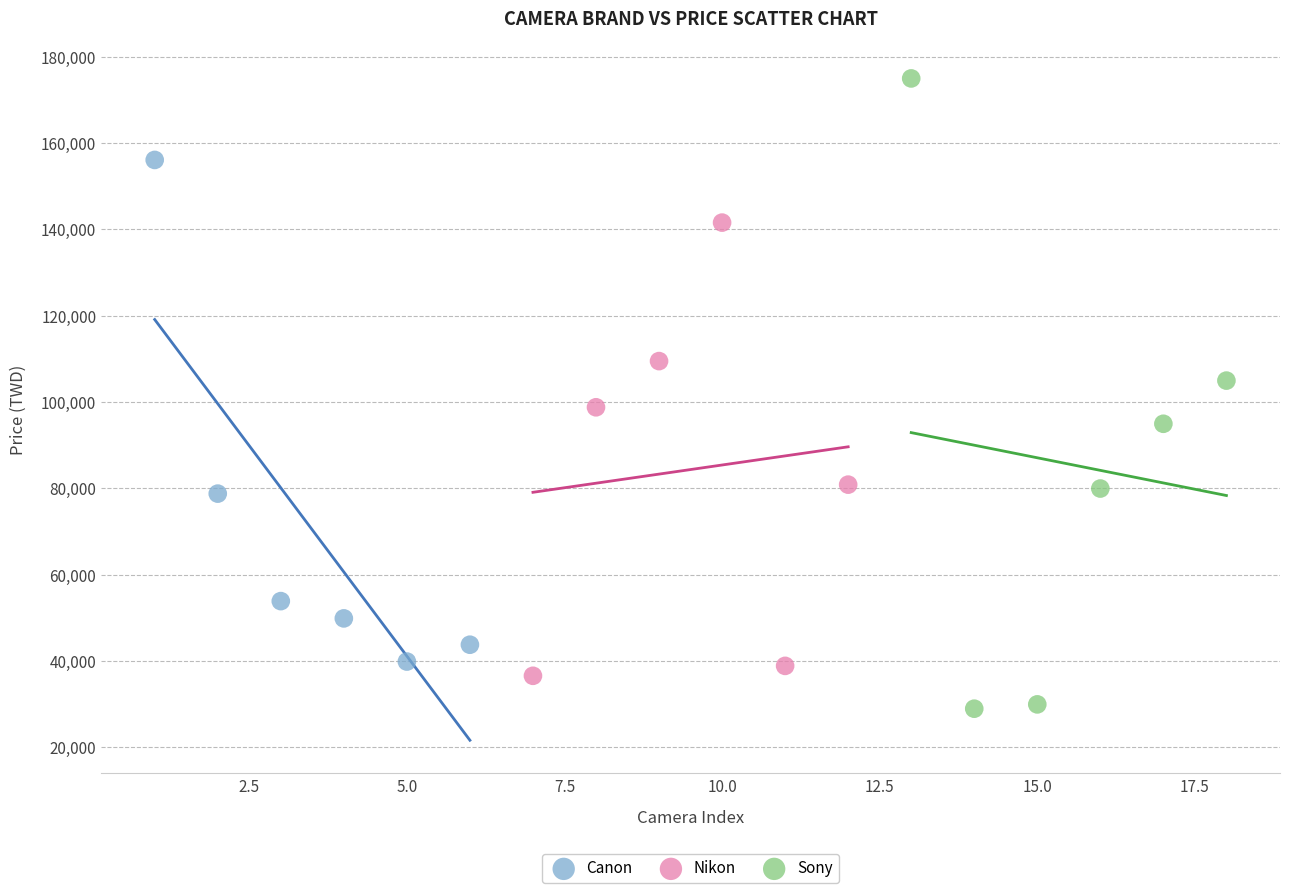

Which series contains the lowest Y value?

Sony